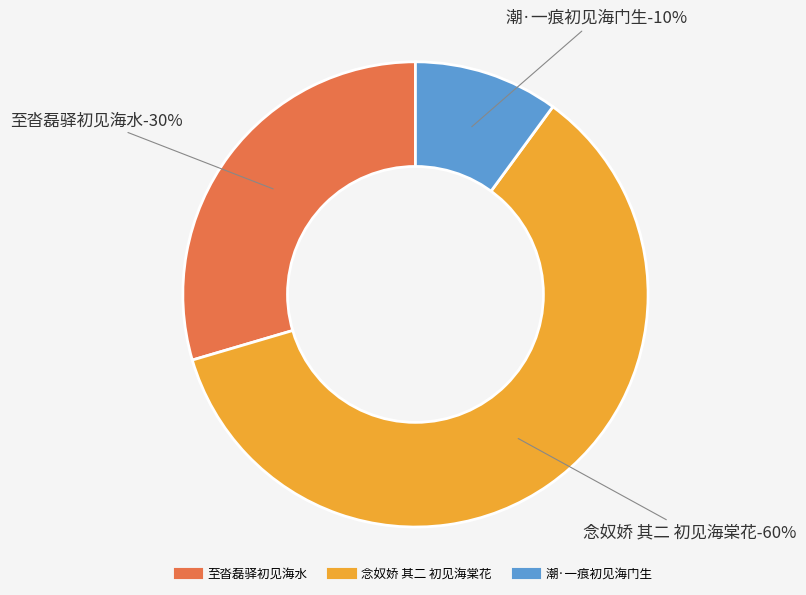

Do 至沓磊驿初见海水 and 念奴娇 其二 初见海棠花 together represent more than half of the pie?

Yes